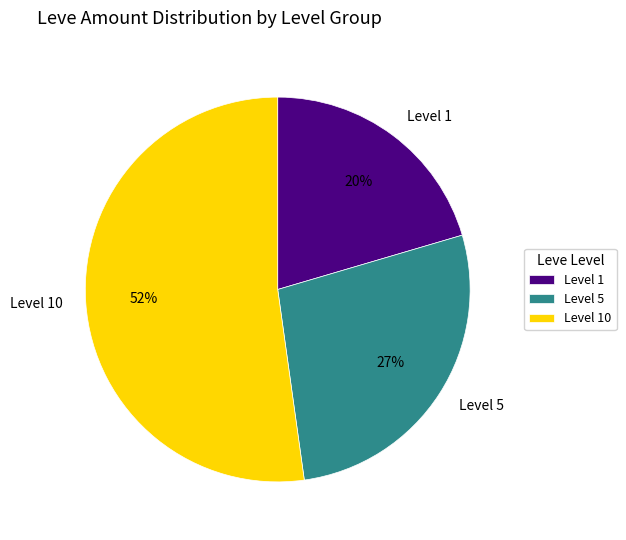

Count the number of slices in the pie.

3